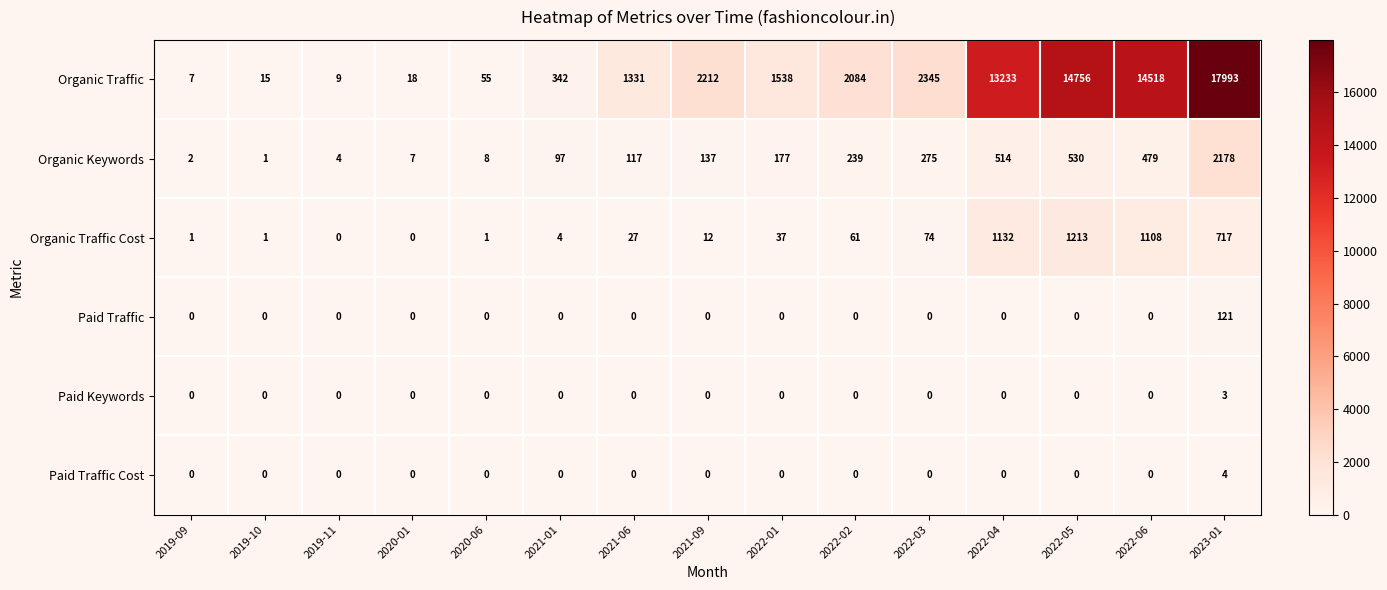

List the series in order of their peak value, highest first.

Organic Traffic, Organic Keywords, Organic Traffic Cost, Paid Traffic, Paid Traffic Cost, Paid Keywords